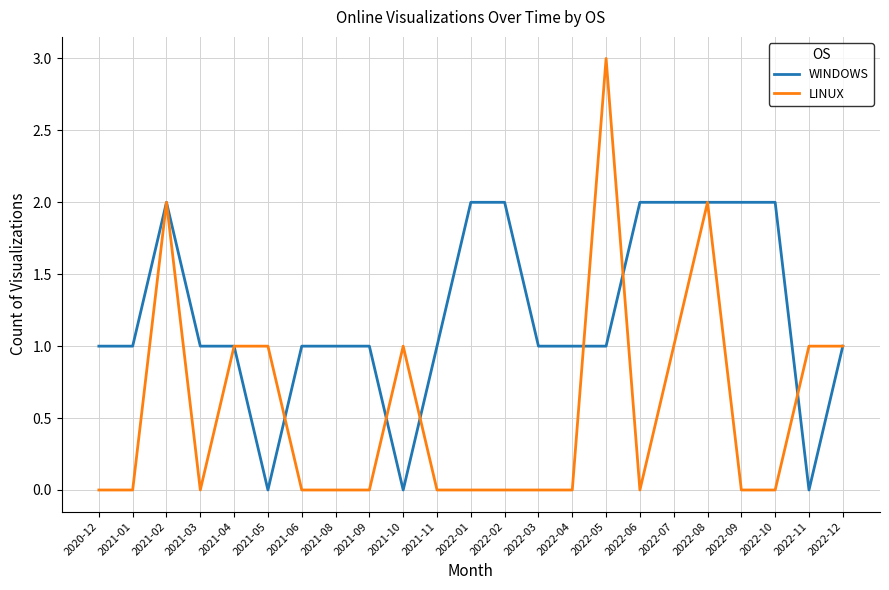

Which series has the largest total across all categories?

WINDOWS